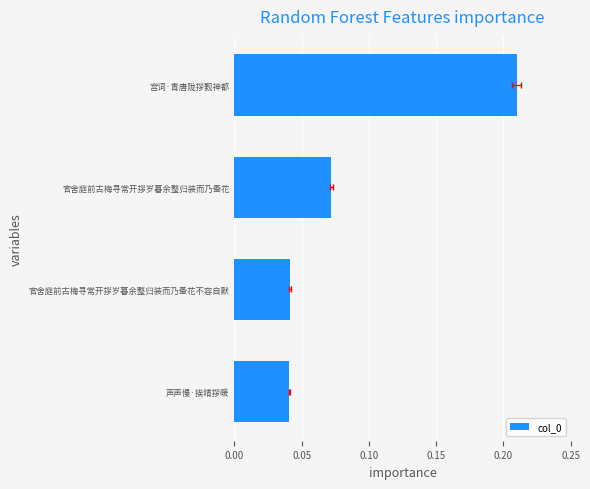

Which has a higher value, 声声慢·挨晴拶暖 or 宫词·青唐陇拶觐神都?

宫词·青唐陇拶觐神都